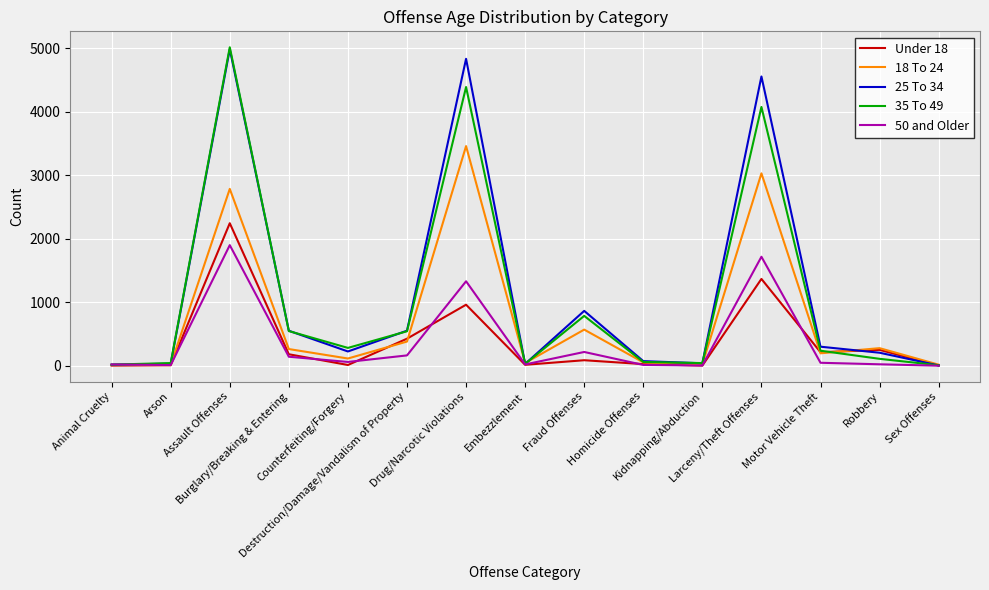

True or false: 35 To 49 and 18 To 24 intersect in this chart.

True